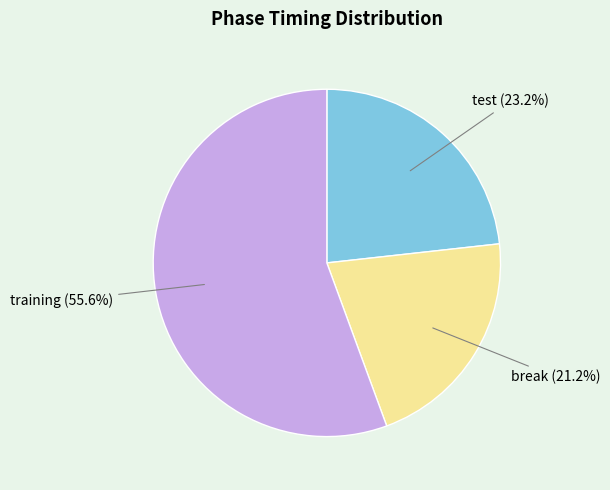

What percentage is the training slice, to the nearest percent?

56%